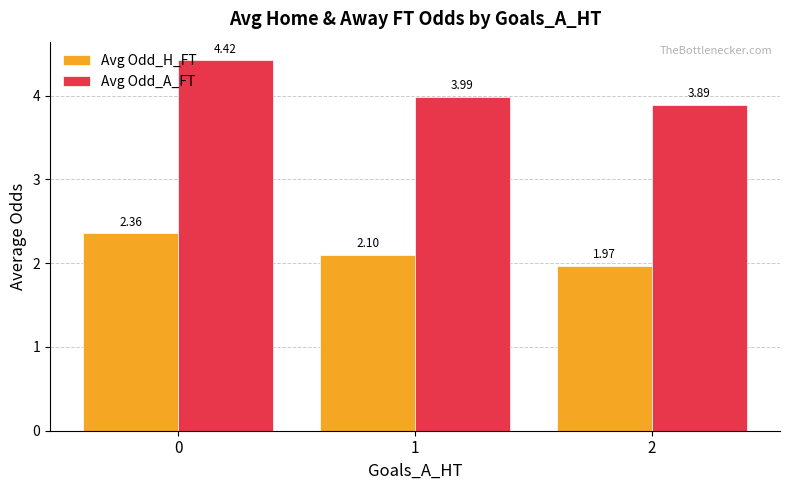

List the series in order of their overall mean, lowest first.

Avg Odd_H_FT, Avg Odd_A_FT